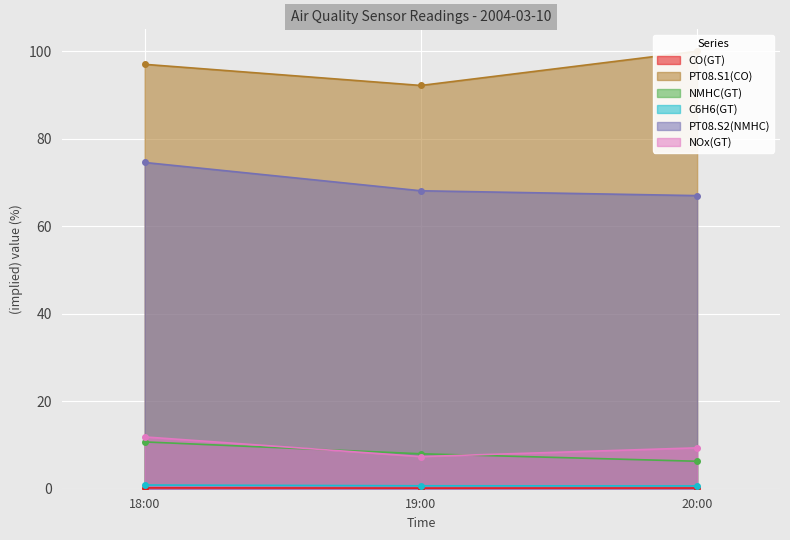

What is the average value of the NMHC(GT) series?

8.3